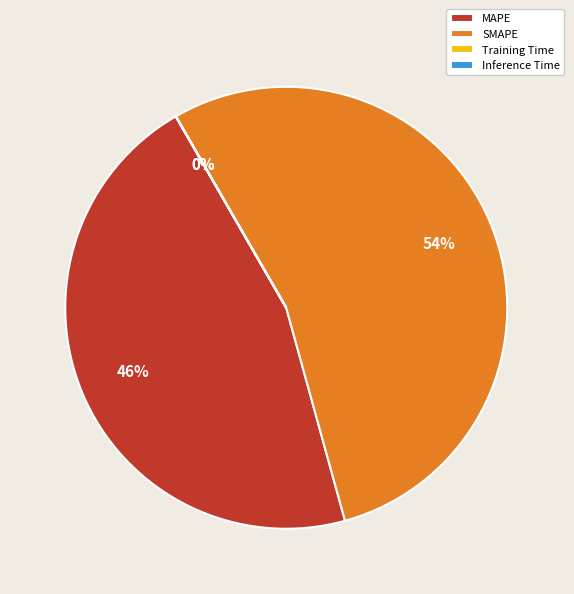

True or false: SMAPE accounts for 54% of the total.

True